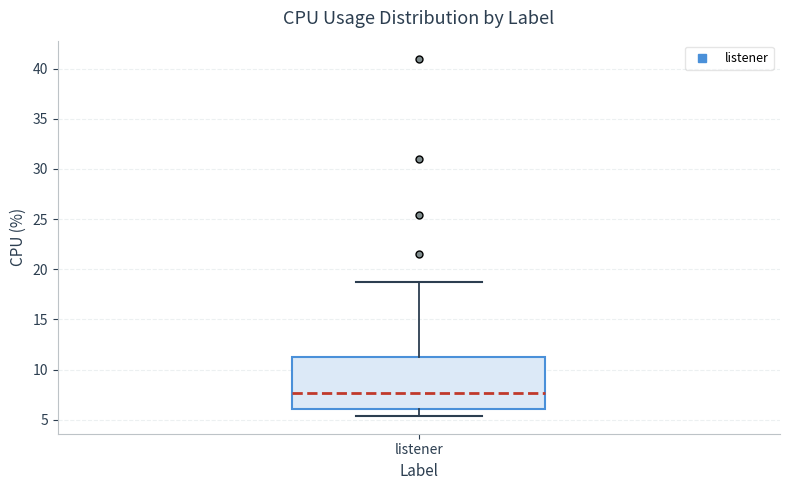

Read this box plot against the y-axis: the position of the median line, the range covered by the box, and the ends of both whiskers. The values are not printed on the chart, so give them approximately, as read against the axis.

median 7.5, box 6.0 to 11.5, whiskers 5.5 to 18.5